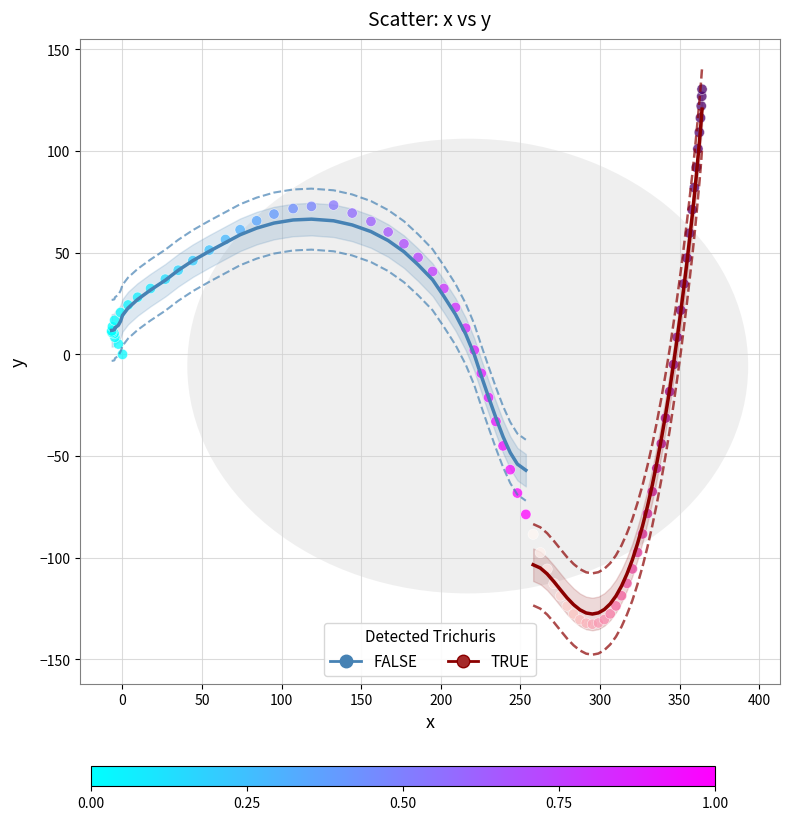

Which series contains the lowest Y value?

TRUE